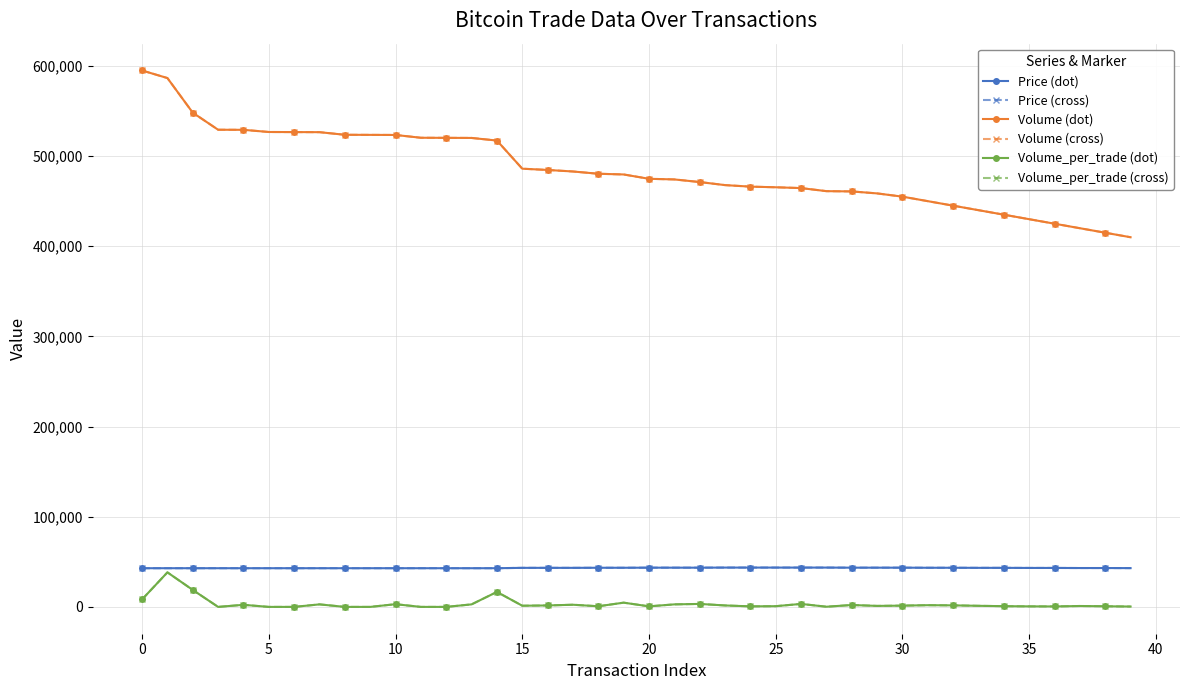

Does the chart have visible grid lines?

Yes